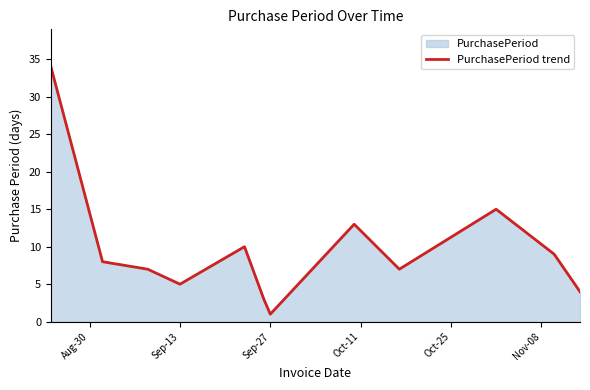

How many lines are shown in the chart?

1